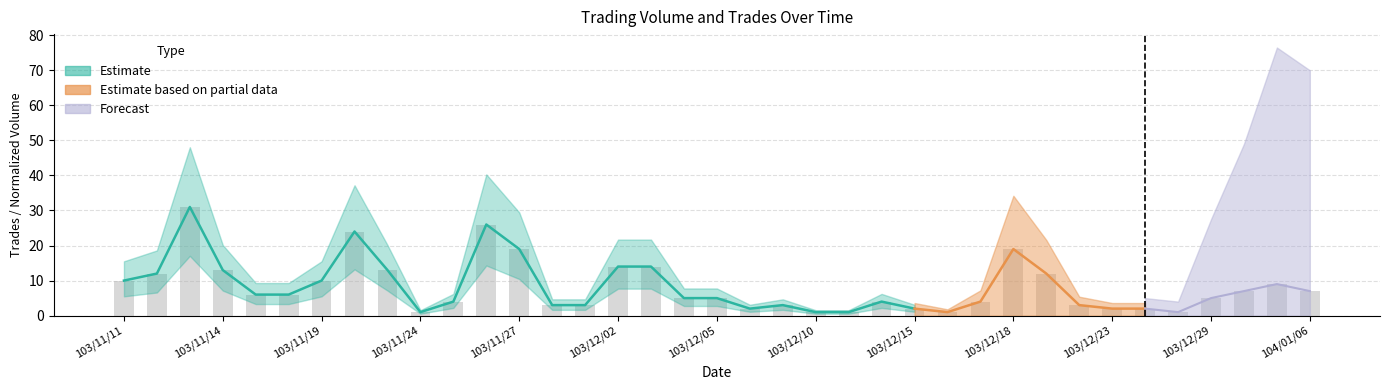

Is it true that the value at 103/12/05 is 5?

True